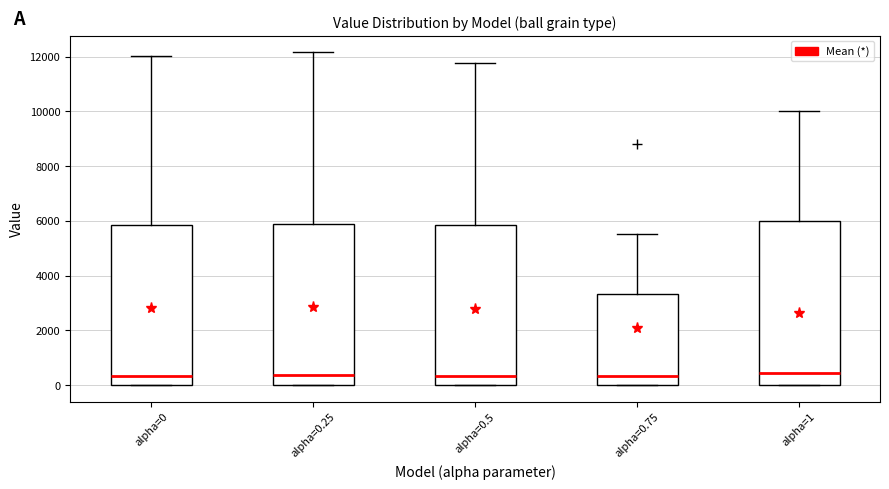

Reading left to right, transcribe this box plot: for each box, give where its median line is, the range the box spans, and where its two whiskers end, as read against the y-axis. The values are not printed on the chart, so give them approximately, as read against the axis.

alpha=0: median 400, box 0 to 5800, whiskers 0 to 12000
alpha=0.25: median 400, box 0 to 5800, whiskers 0 to 12200
alpha=0.5: median 400, box 0 to 5800, whiskers 0 to 11800
alpha=0.75: median 400, box 0 to 3400, whiskers 0 to 5600
alpha=1: median 400, box 0 to 6000, whiskers 0 to 10000